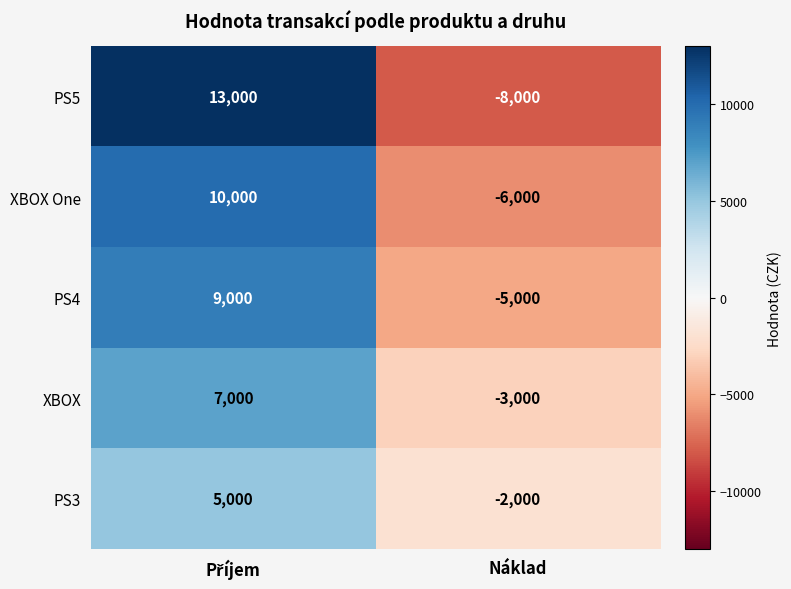

Which series has the largest range (max minus min)?

PS5